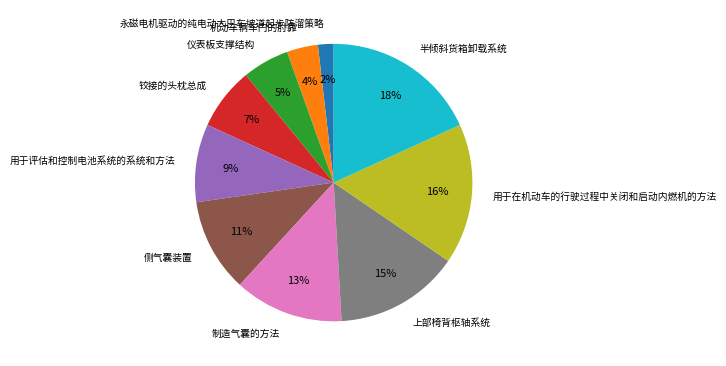

To the nearest percent, what is the average slice percentage?

10%